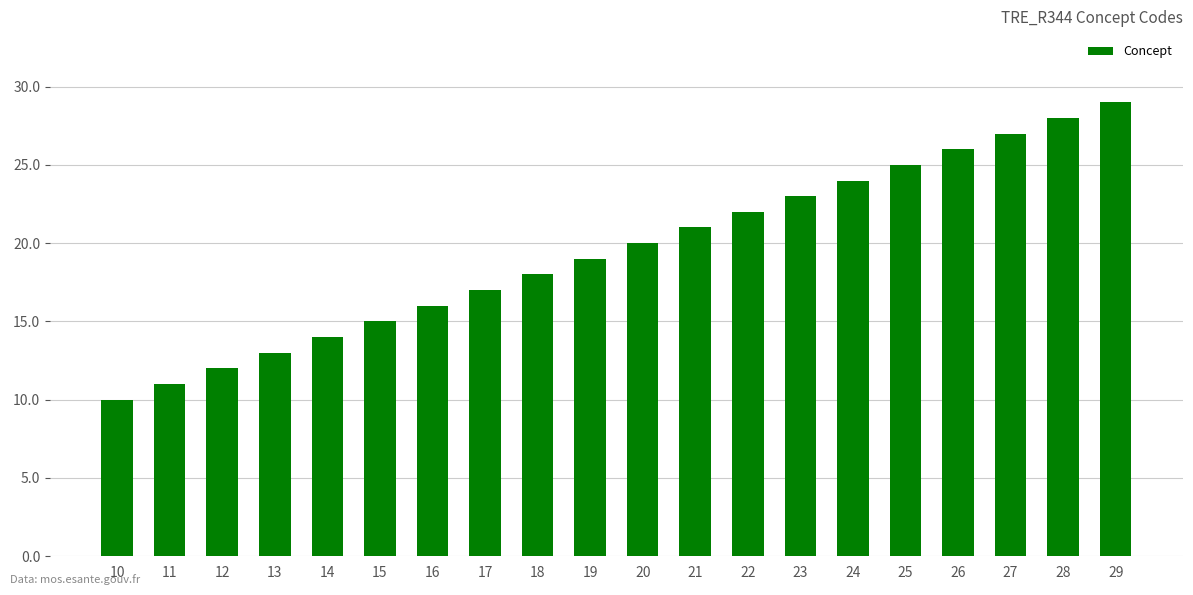

What value does the data have at 23?

23